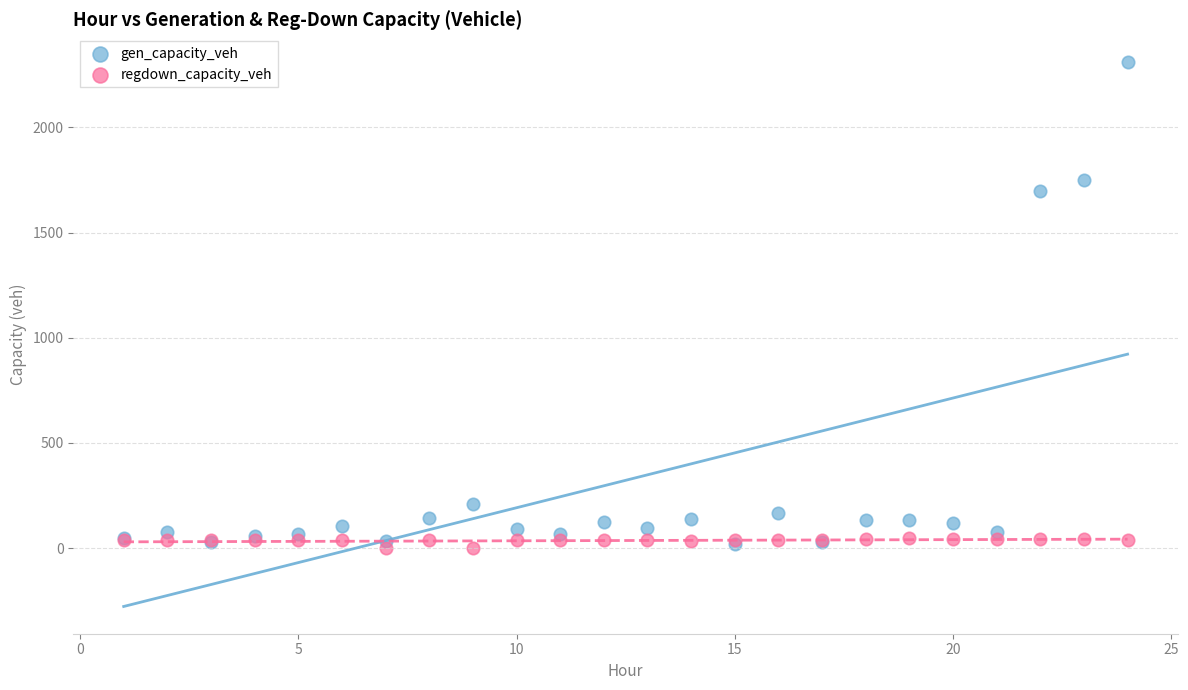

Which series has the largest Y range (max minus min)?

gen_capacity_veh